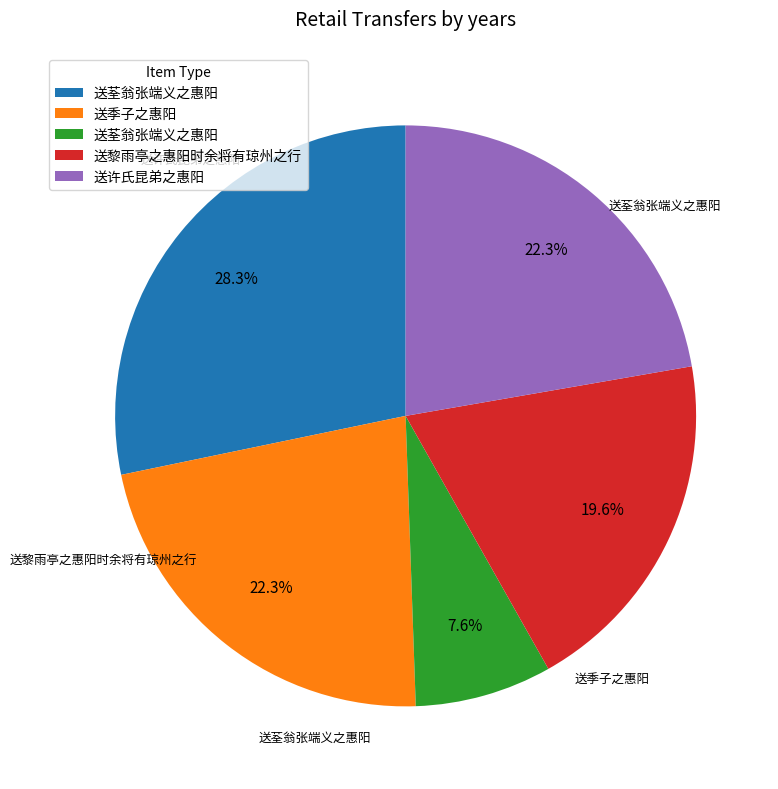

How many segments does this pie chart have?

5